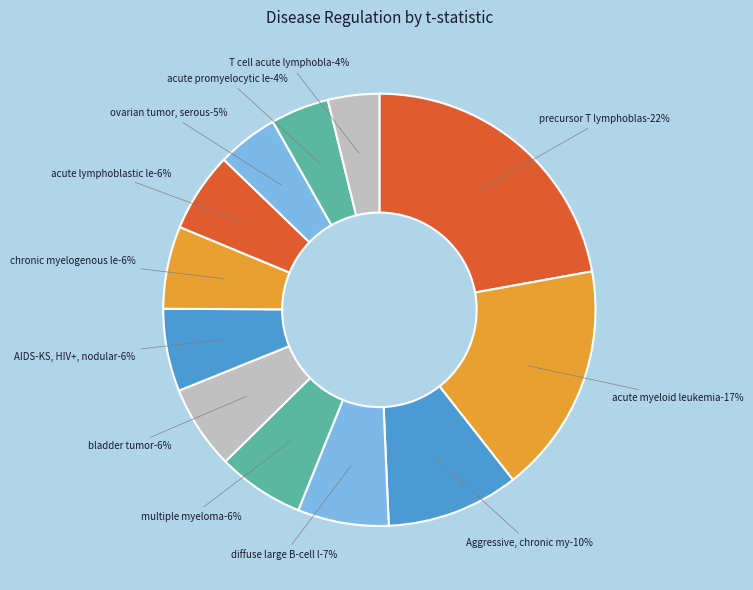

Which category has the biggest portion of the pie?

precursor T lymphoblastic leukemia